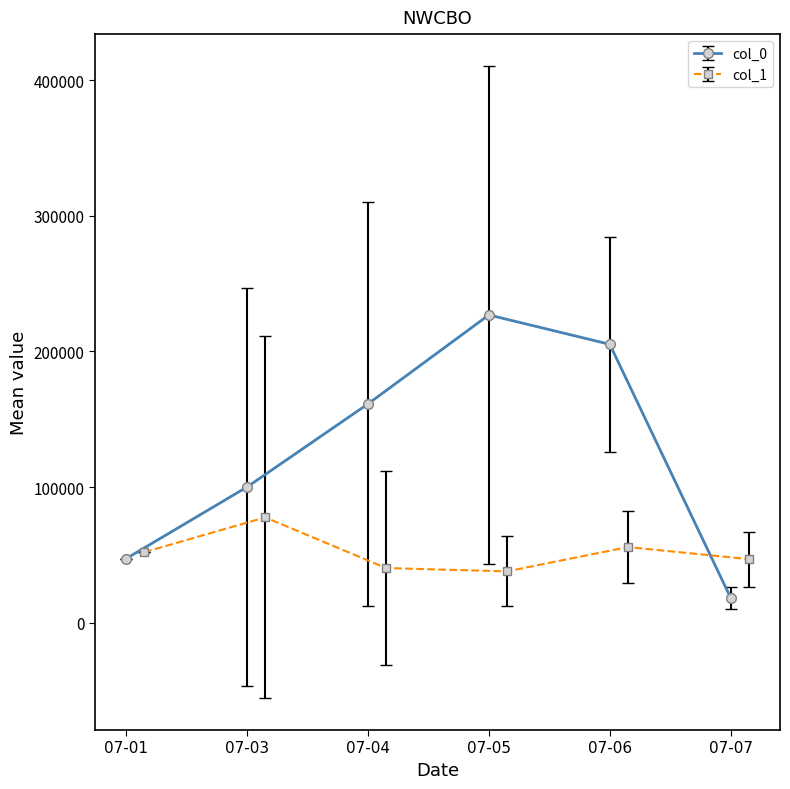

How many interior local peaks does the col_0 series have?

1